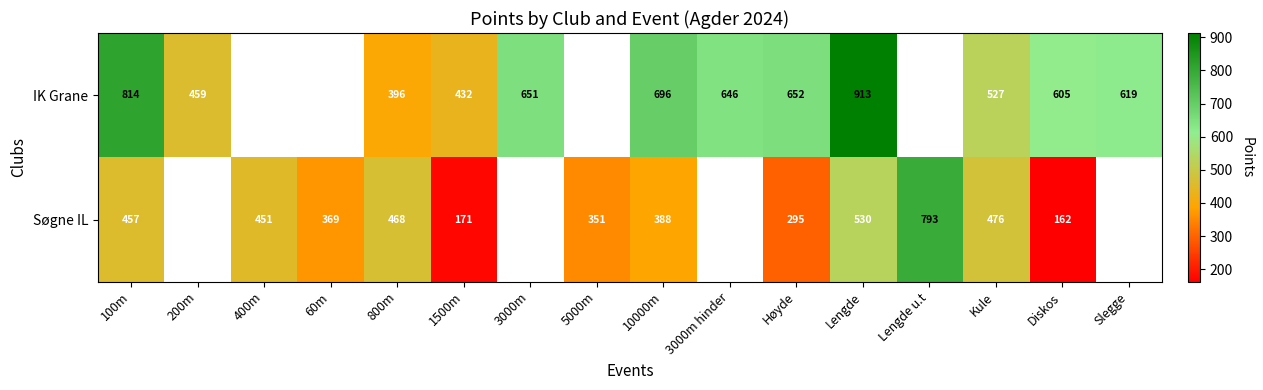

At 800m, list the series in order from smallest to largest.

IK Grane, Søgne IL